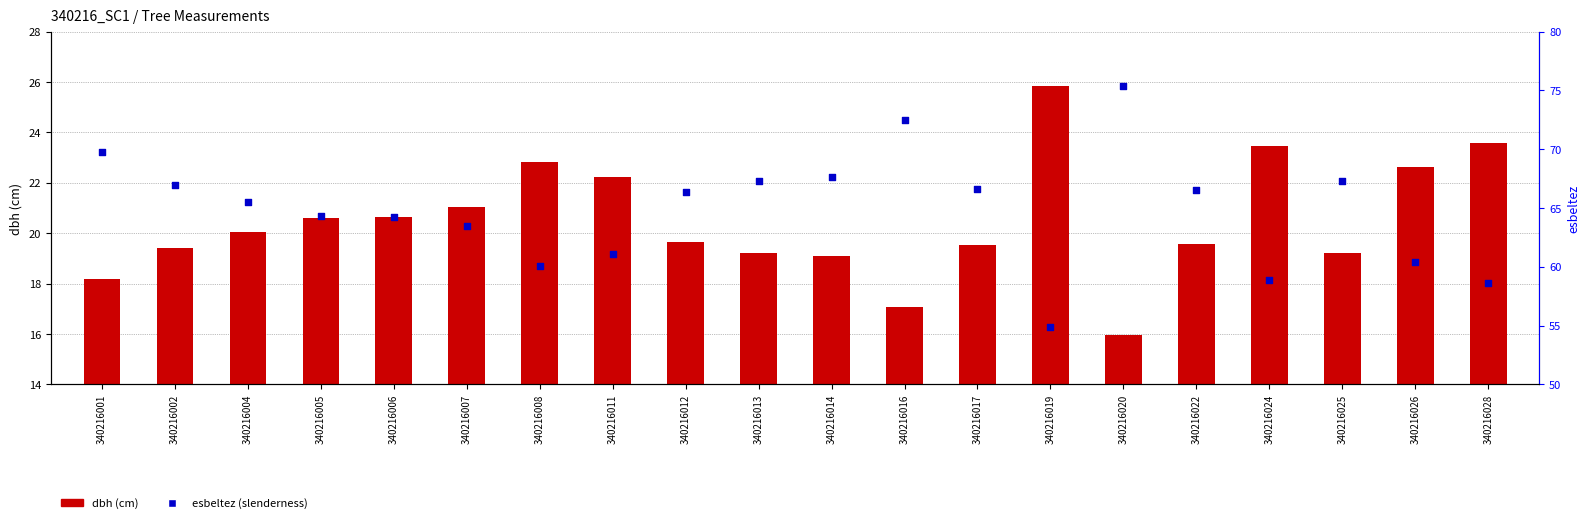

Which series has the largest Y range (max minus min)?

esbeltez